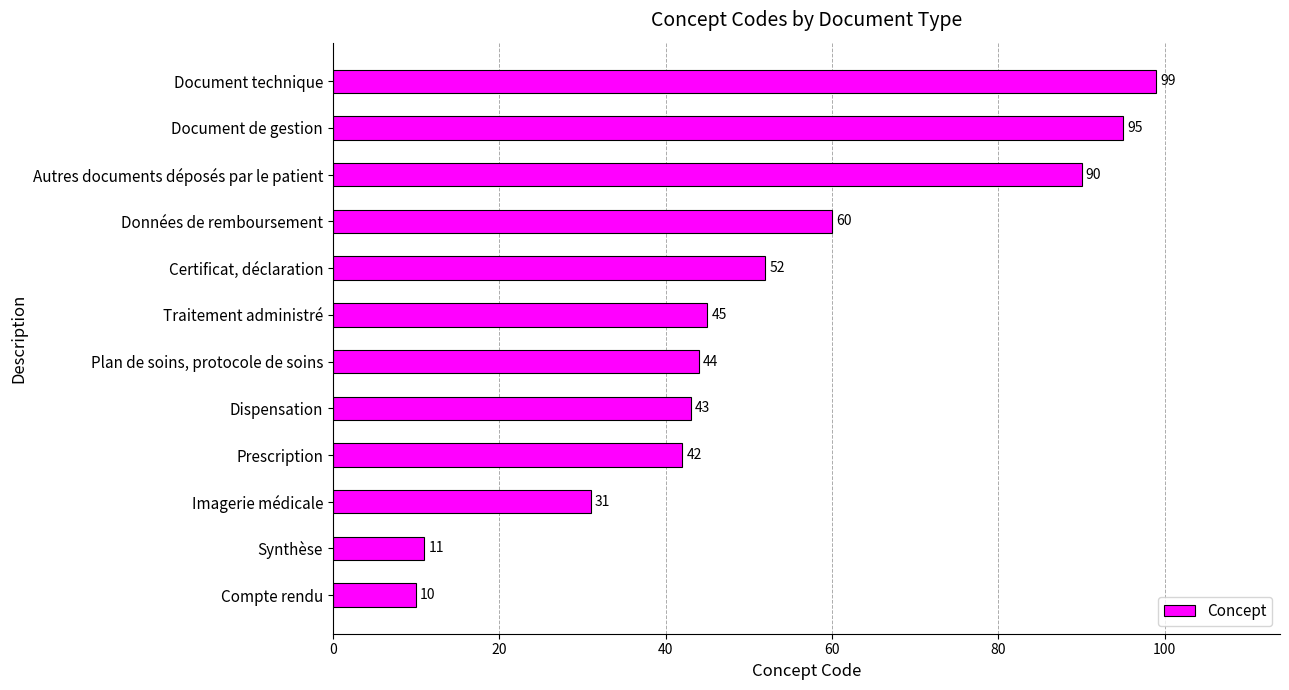

At which category does the chart reach its peak across all series?

Document technique